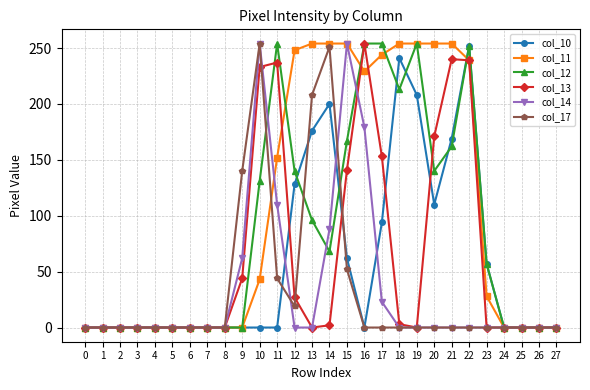

The col_14 series shows 32 at 17. True or false?

False